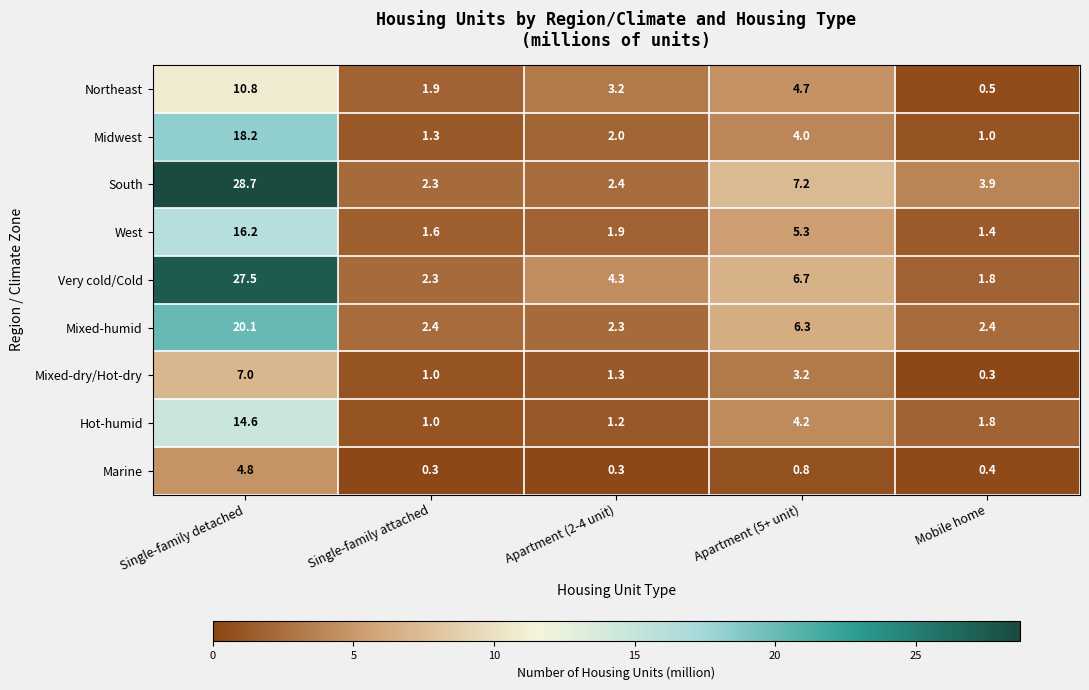

Which series has the widest spread of values?

South